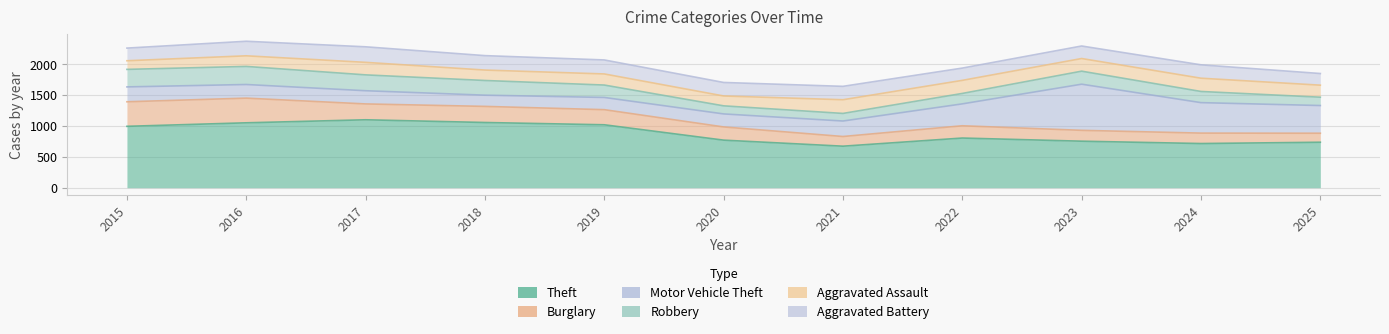

What is the minimum value shown in the chart?

123